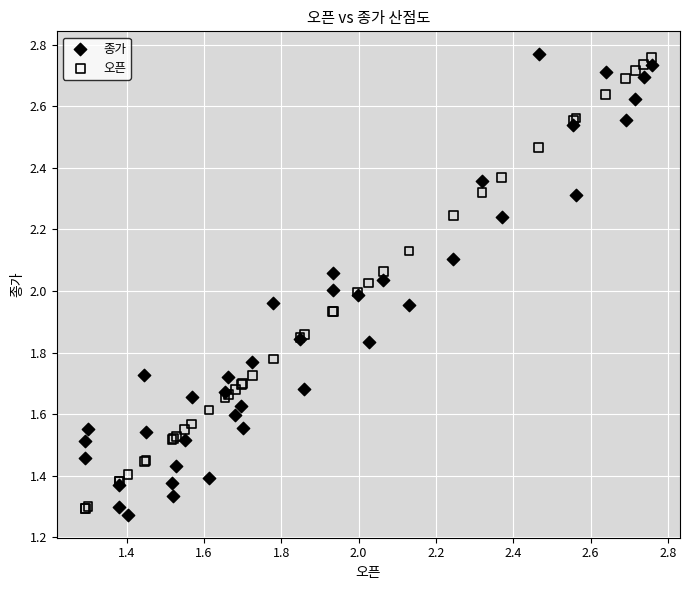

Which series contains the lowest Y value?

종가